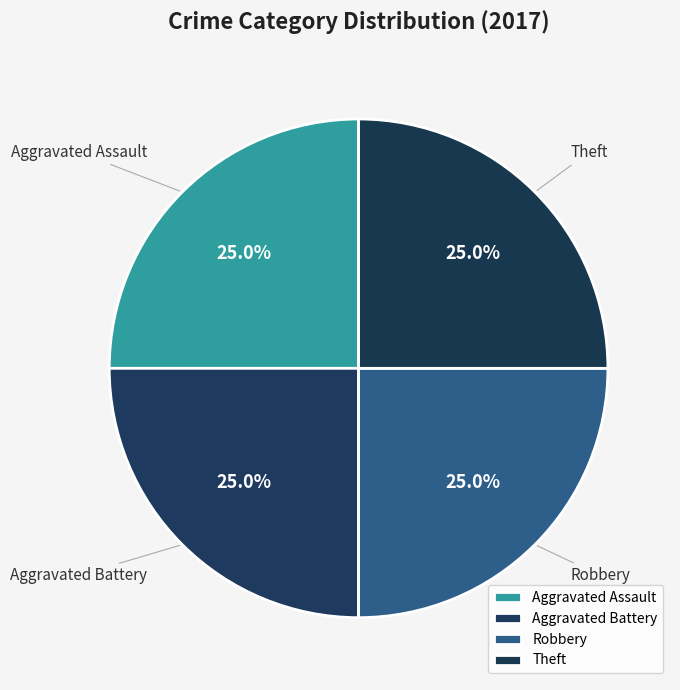

Is there a majority slice in this chart?

No